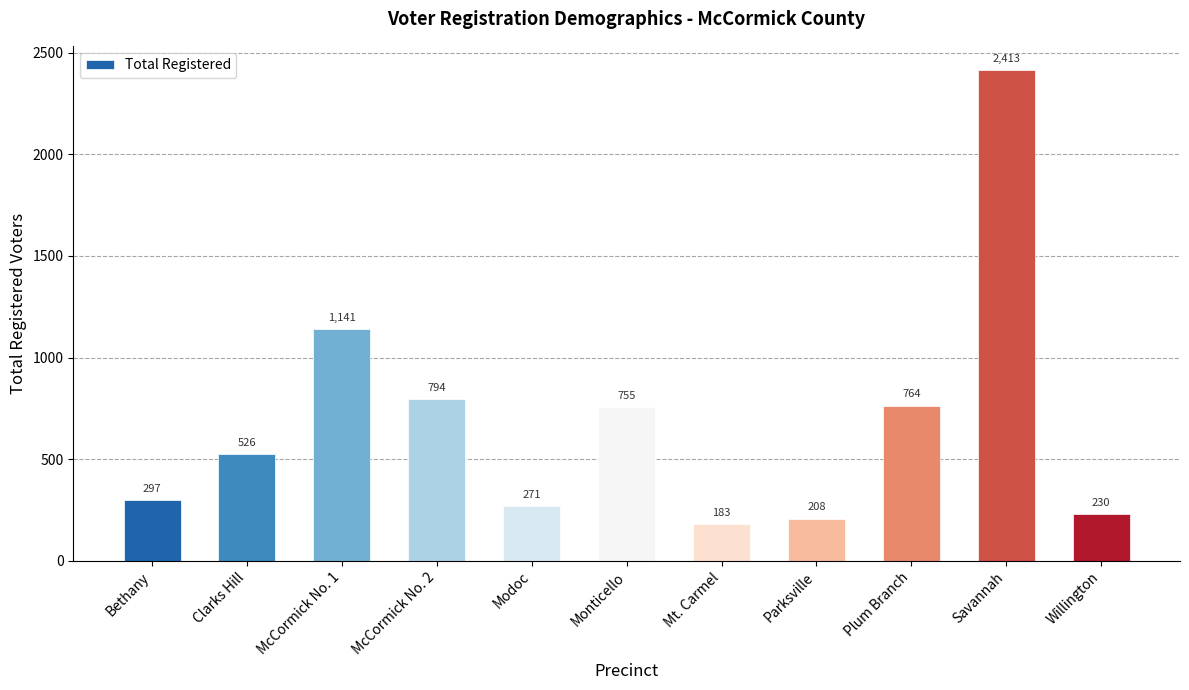

Which has a higher value, Plum Branch or Clarks Hill?

Plum Branch